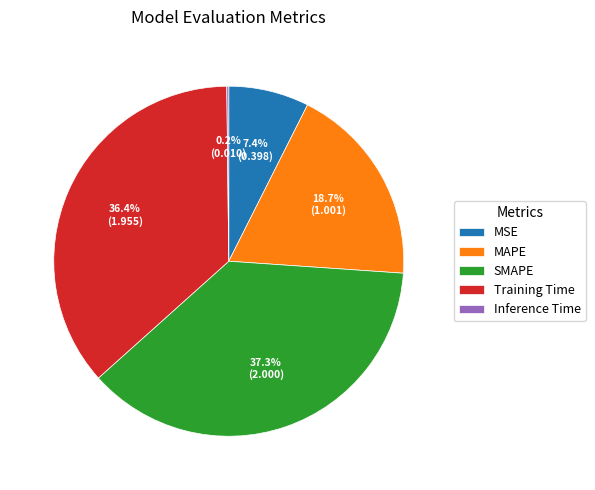

To the nearest percent, what is the difference between the largest and smallest slice percentages?

37%